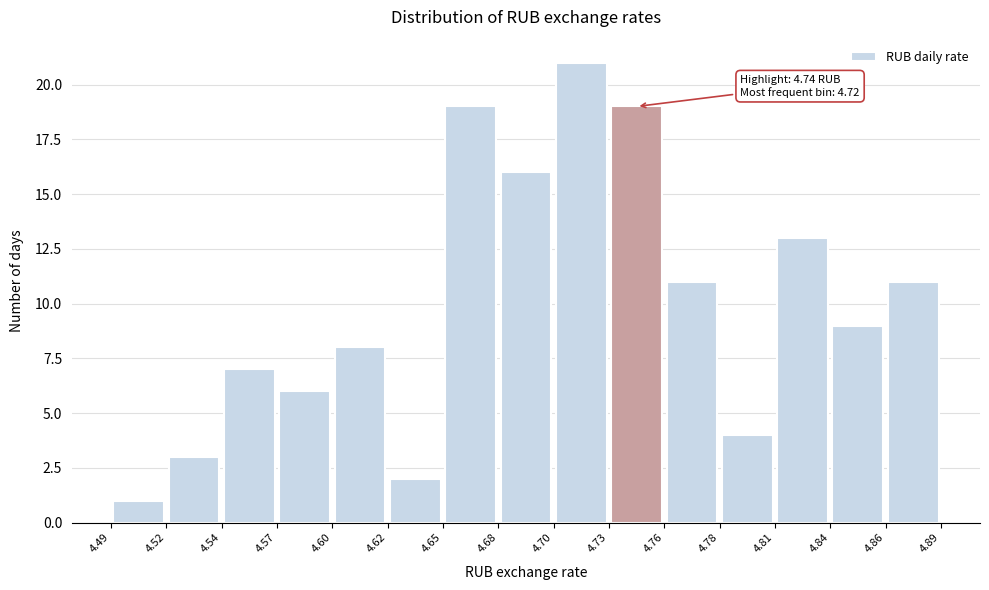

Which range on the x-axis has the tallest bar?

4.70 to 4.73